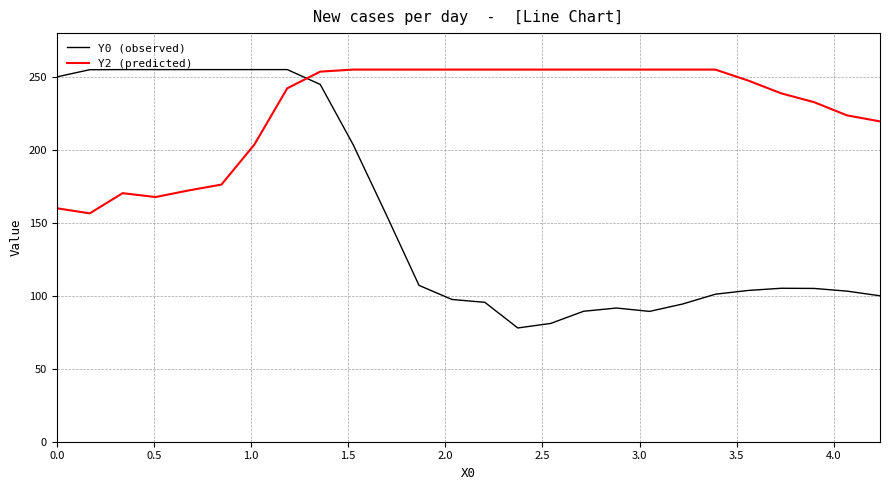

What is the maximum value for Y2 (predicted)?

255.0